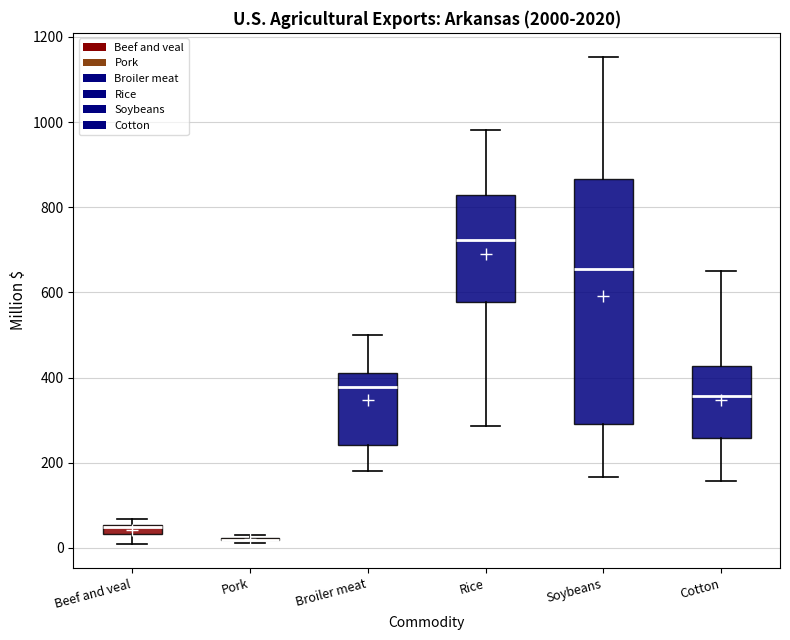

Comparing the boxes themselves (not the whiskers), which one is the tallest?

Soybeans